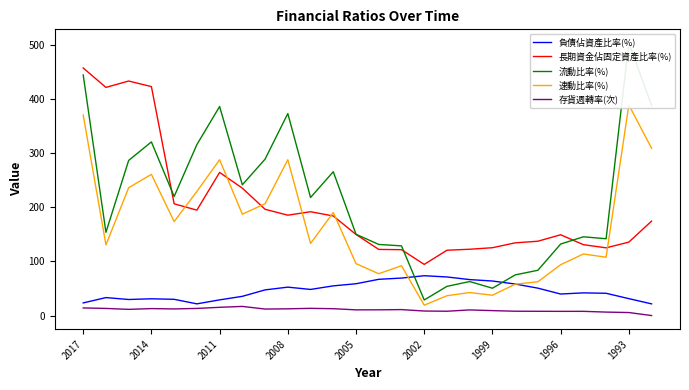

Reading left to right, list all the values displayed in this chart.

負債佔資產比率(%): 23.4	33.2	29.7	31.0	30.0	21.6	29.0	35.5	47.4	52.5	48.3	54.9	58.8	66.9	69.2	73.5	71.3	66.4	63.8	58.3	50.6	39.8	41.9	41.2	31.3	21.6
長期資金佔固定資產比率(%): 456.9	421.1	432.9	422.6	206.3	194.6	264.2	235.2	196.2	185.3	191.7	183.9	149.7	122.1	121.6	94.5	120.6	122.4	125.3	134.2	137.2	149.2	130.9	125.0	135.6	174.4
流動比率(%): 444.1	153.7	286.4	320.5	219.8	315.5	385.8	241.4	288.7	372.9	218.0	265.5	150.1	131.3	128.7	28.8	54.0	62.8	50.5	75.1	83.7	132.0	145.4	141.8	503.1	387.8
速動比率(%): 370.2	130.5	236.0	260.6	173.5	229.1	287.6	187.1	206.4	287.6	133.1	190.3	95.8	77.3	92.0	19.2	36.7	42.5	37.6	57.8	62.5	93.9	113.7	107.8	388.8	308.8
存貨週轉率(次): 14.1	13.2	11.5	12.9	12.3	13.2	15.3	16.9	12.0	12.5	13.4	12.7	10.6	10.7	11.1	8.4	8.0	10.4	9.2	8.0	7.9	7.8	7.8	6.5	5.6	0.1